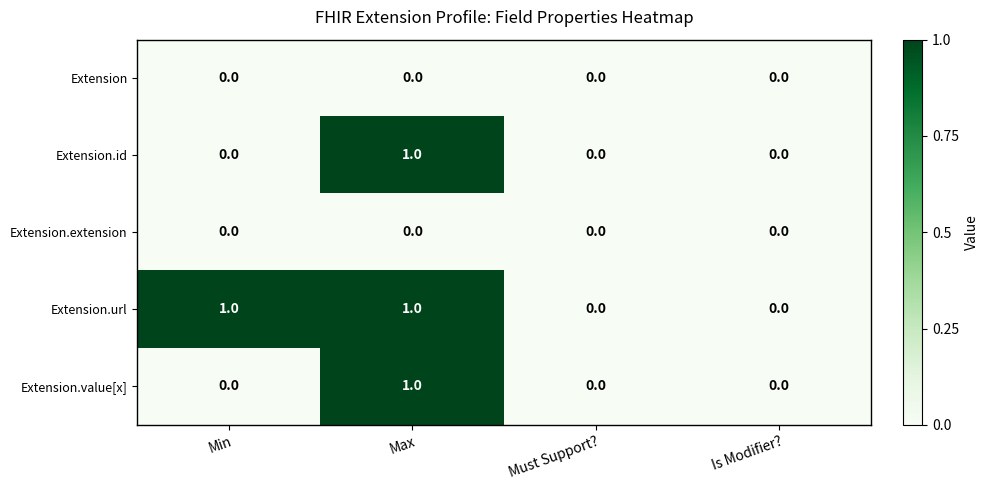

The Extension.extension series shows 0 at Is Modifier?. True or false?

True